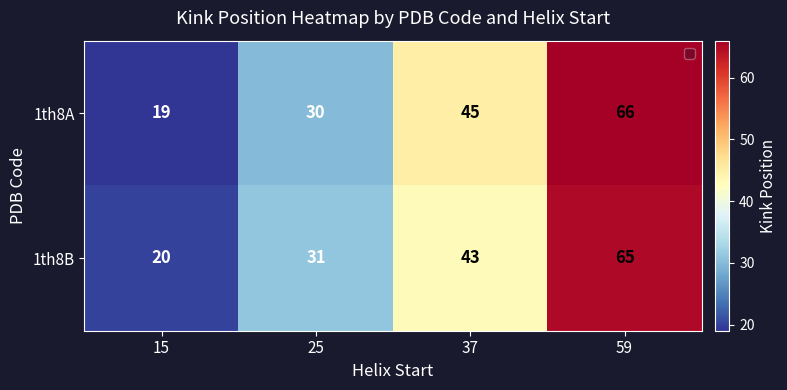

Reading left to right, what are all the values shown in this chart?

1th8A: 15=19	25=30	37=45	59=66
1th8B: 15=20	25=31	37=43	59=65